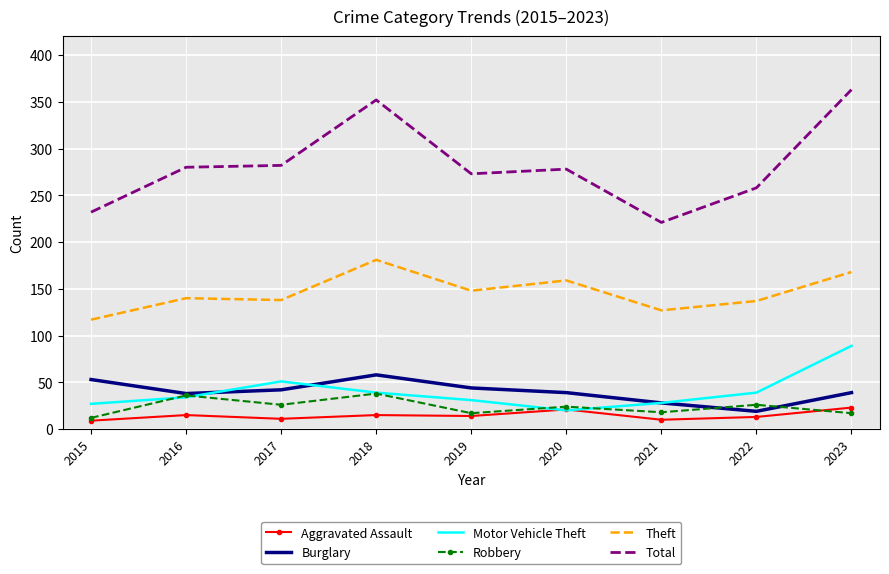

Is the value of Motor Vehicle Theft at 2016 greater than the value of Burglary at 2018?

No